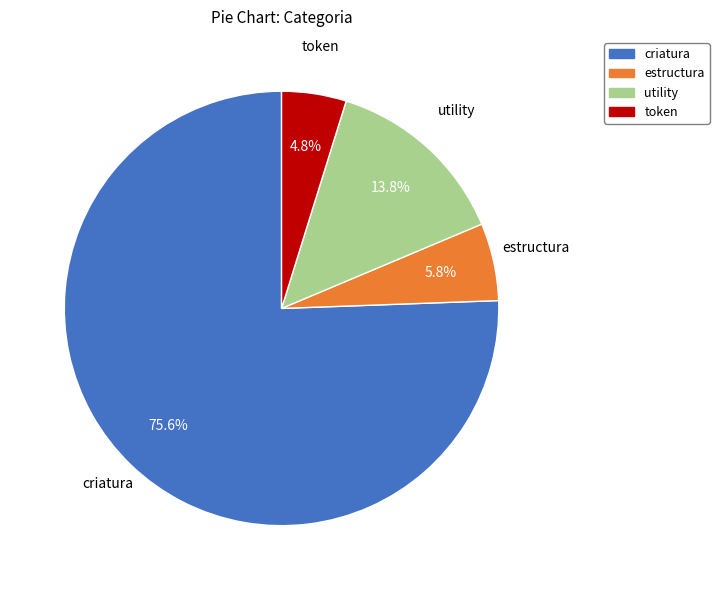

What is the largest slice in the pie chart?

criatura